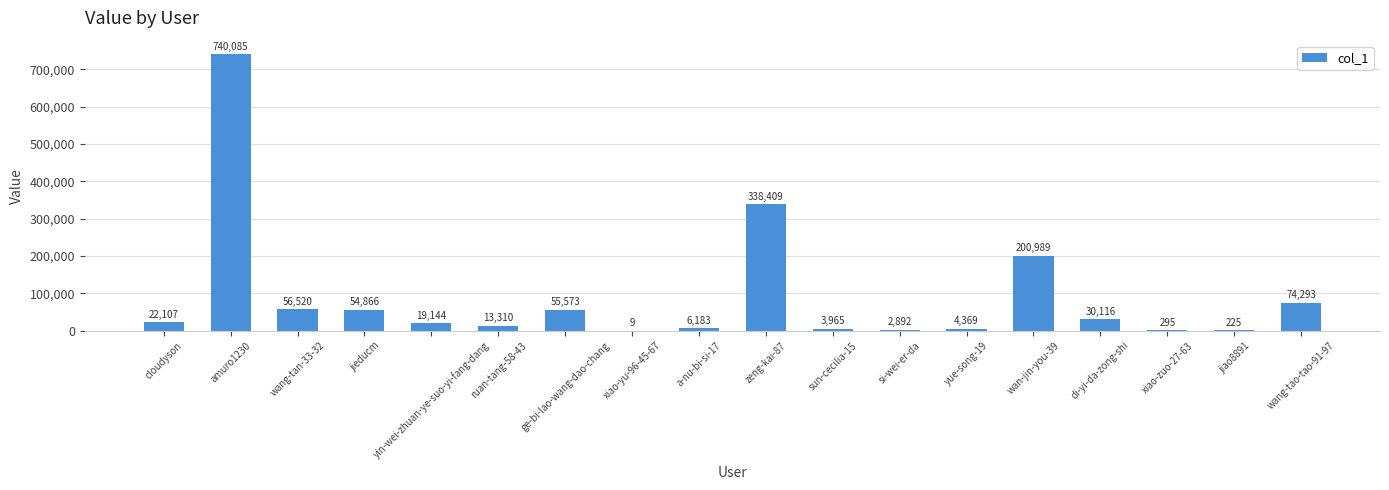

What is the greatest value displayed?

740085